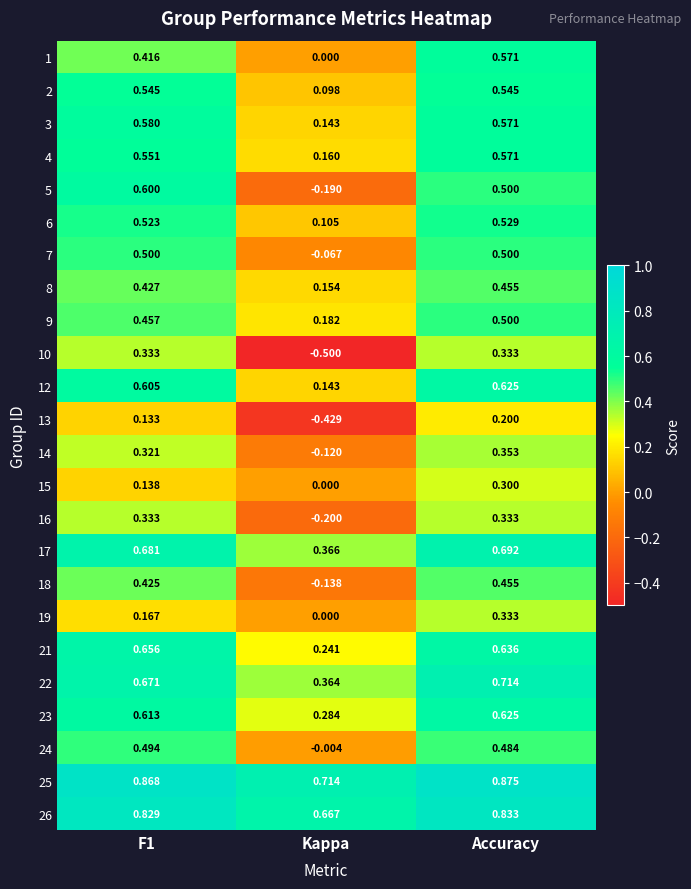

Which category has the lowest value across all series?

Kappa